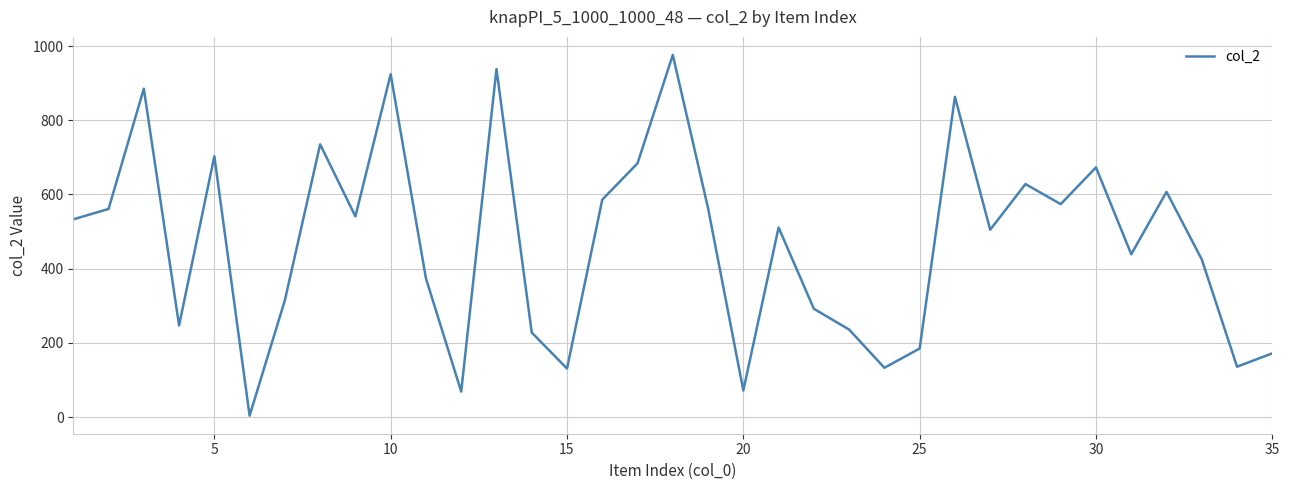

True or false: there are more than 1 points higher than both neighbors.

True